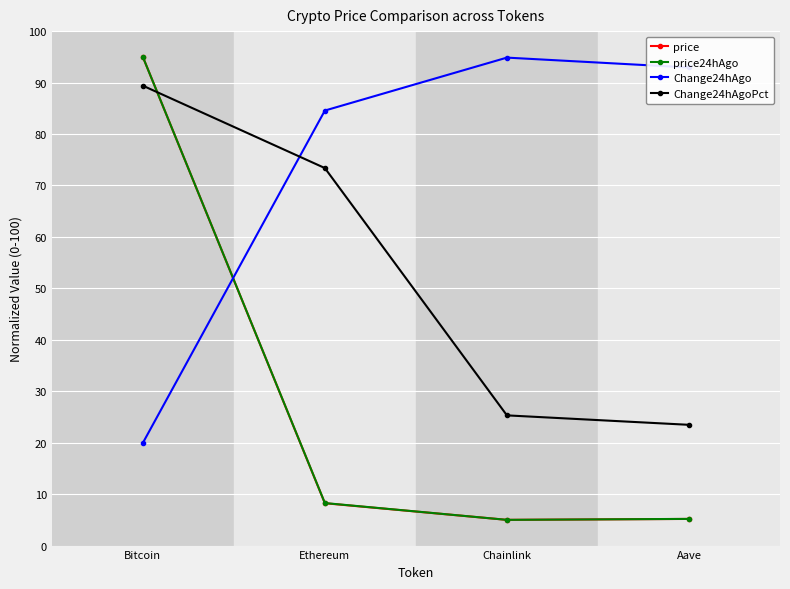

How many lines are shown in the chart?

4